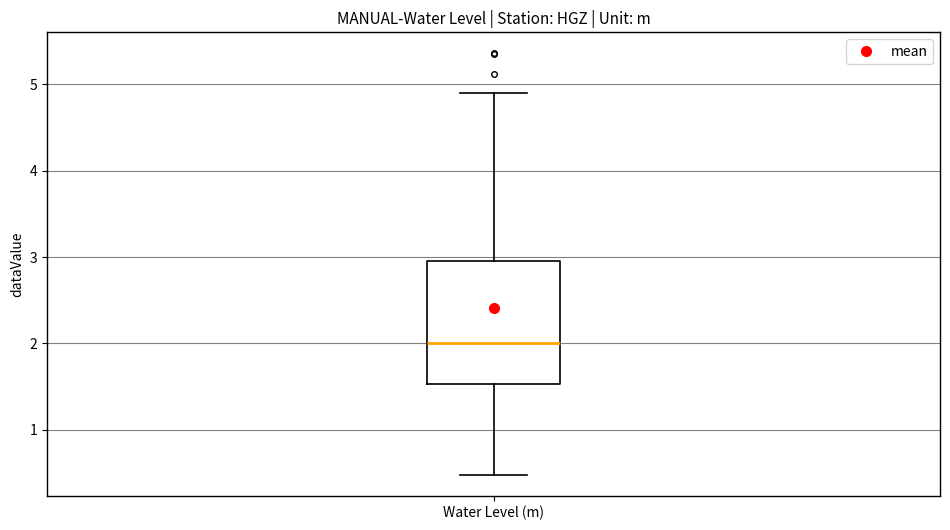

Read this box plot against the y-axis: the position of the median line, the range covered by the box, and the ends of both whiskers. The values are not printed on the chart, so give them approximately, as read against the axis.

median 2.0, box 1.5 to 3.0, whiskers 0.5 to 4.9